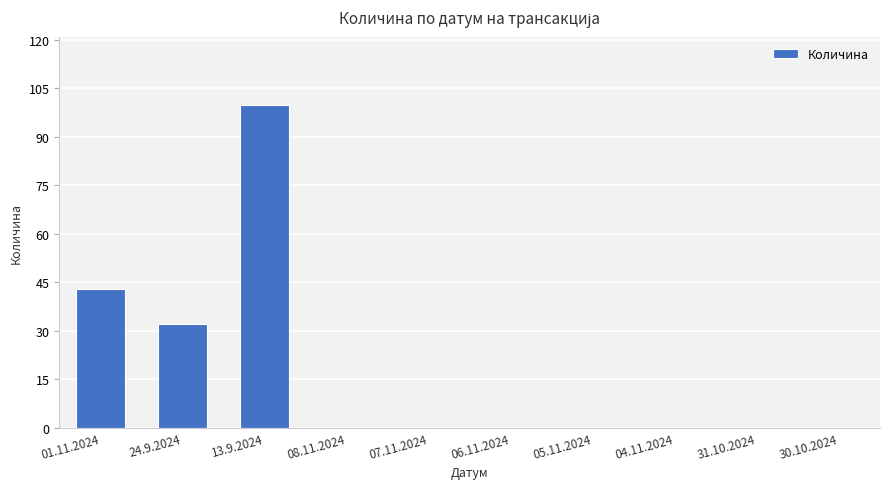

What is the sum of all values?

175